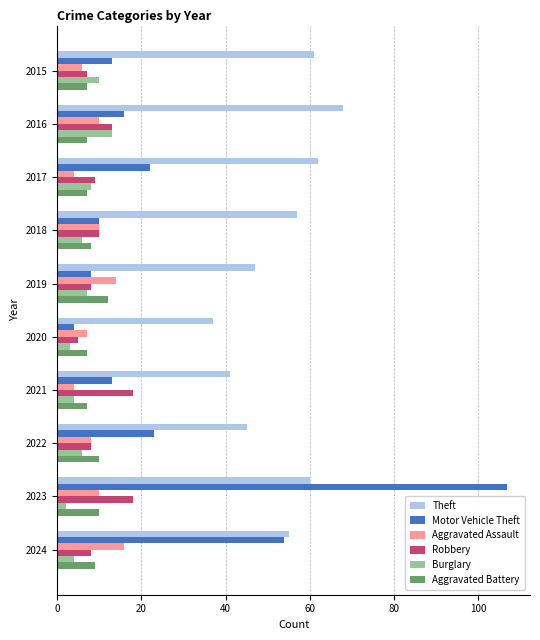

True or false: Motor Vehicle Theft has a value of 8 at 2019.

True